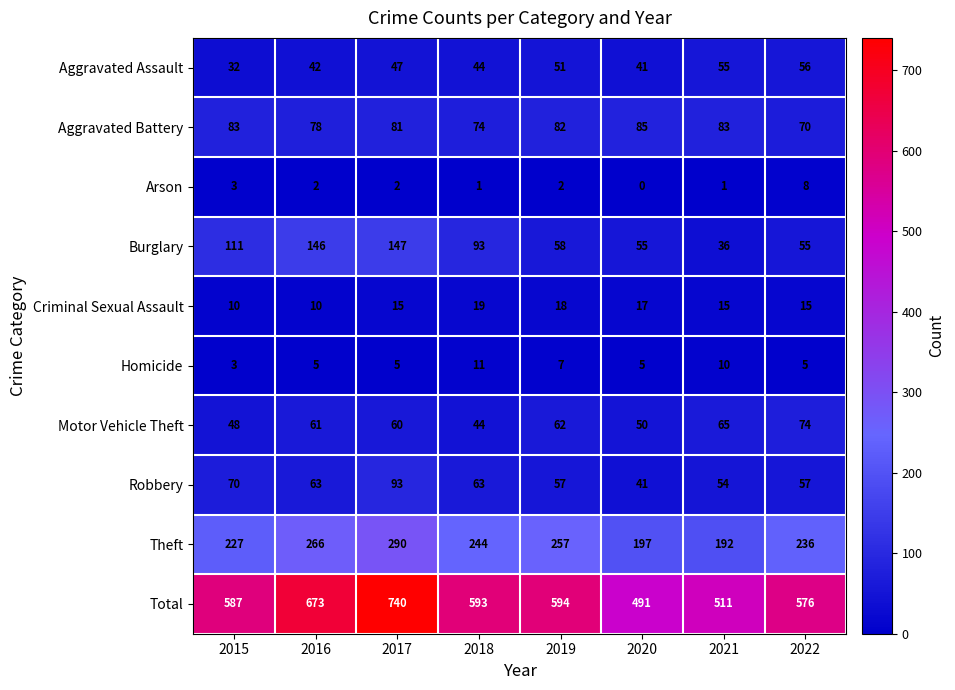

Is it true that Burglary equals 58 at 2019?

True